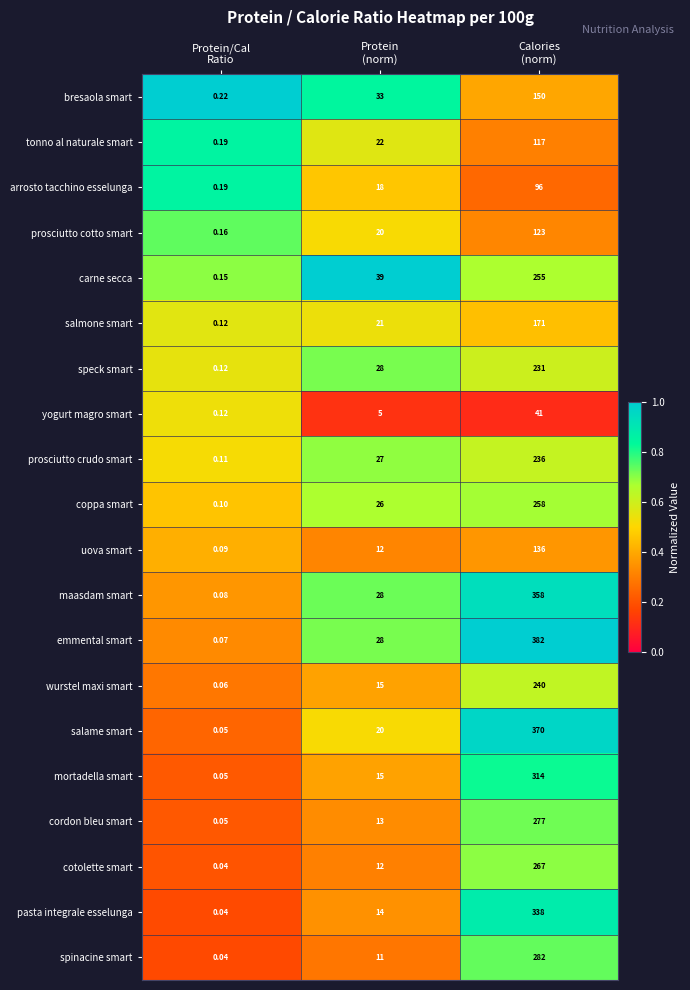

Which series has the widest spread of values?

emmental smart